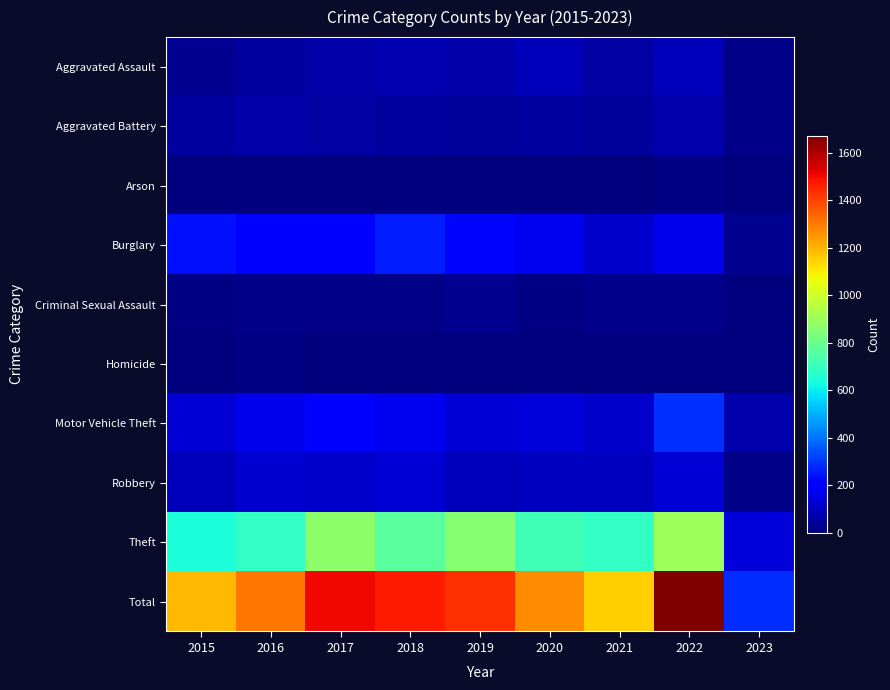

Reading left to right, transcribe all the data shown in this chart.

Aggravated Assault: 2015=31	2016=50	2017=59	2018=72	2019=61	2020=88	2021=58	2022=89	2023=19
Aggravated Battery: 2015=50	2016=60	2017=54	2018=52	2019=45	2020=48	2021=43	2022=66	2023=17
Arson: 2015=3	2016=3	2017=1	2018=6	2019=5	2020=4	2021=6	2022=7	2023=0
Burglary: 2015=236	2016=194	2017=192	2018=257	2019=221	2020=167	2021=117	2022=161	2023=31
Criminal Sexual Assault: 2015=13	2016=19	2017=19	2018=19	2019=29	2020=13	2021=24	2022=20	2023=4
Homicide: 2015=4	2016=8	2017=2	2018=5	2019=3	2020=6	2021=2	2022=6	2023=1
Motor Vehicle Theft: 2015=125	2016=163	2017=191	2018=164	2019=125	2020=134	2021=113	2022=292	2023=68
Robbery: 2015=87	2016=123	2017=115	2018=130	2019=89	2020=94	2021=95	2022=125	2023=15
Theft: 2015=641	2016=689	2017=873	2018=767	2019=855	2020=714	2021=691	2022=904	2023=131
Total: 2015=1190	2016=1309	2017=1506	2018=1472	2019=1433	2020=1268	2021=1149	2022=1670	2023=286